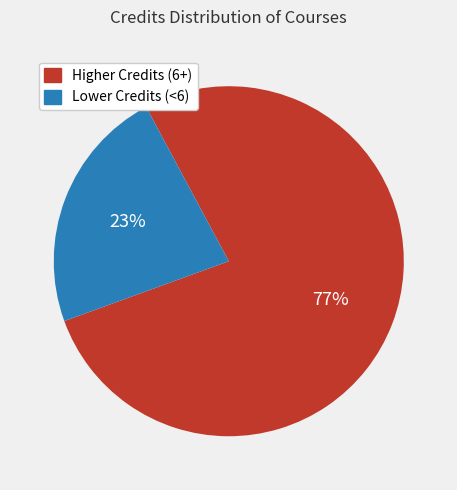

To the nearest percent, what is the average slice percentage?

50%